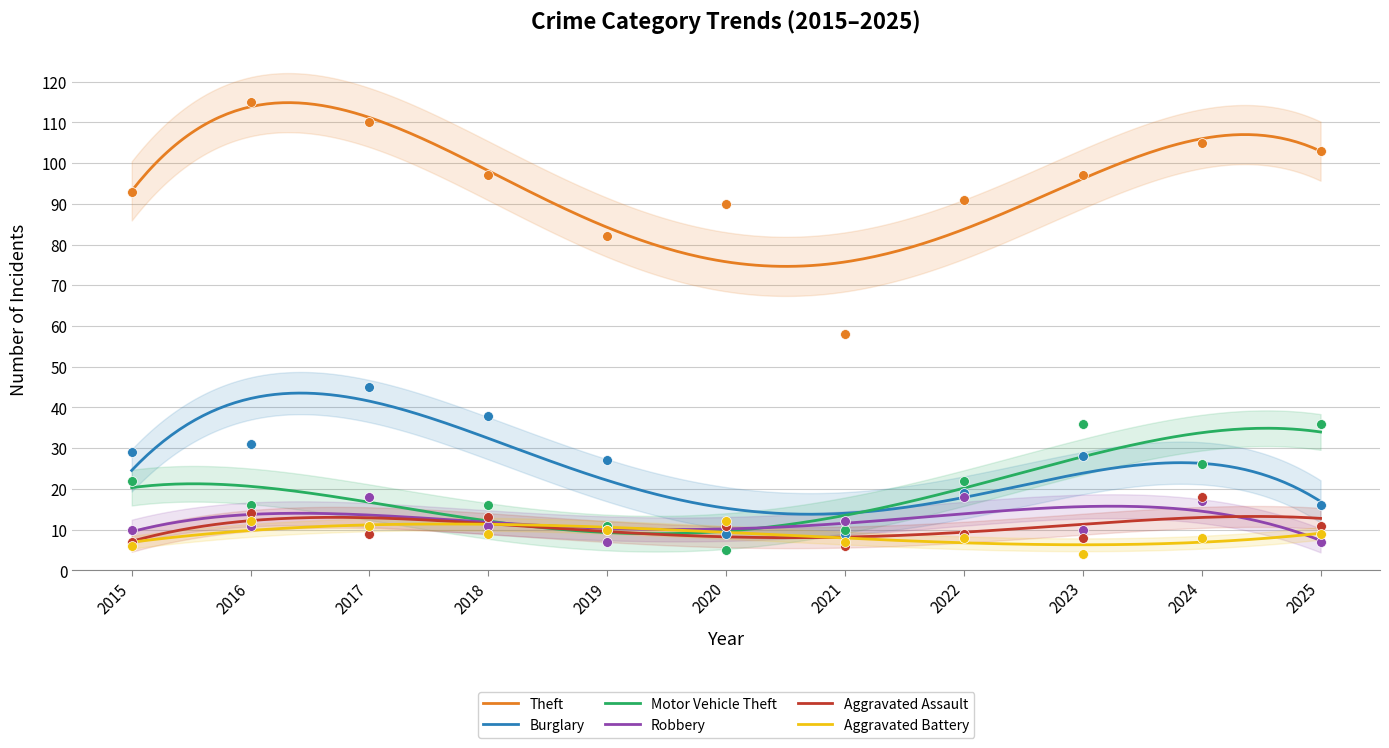

At which category is the sum across all series the highest?

2017